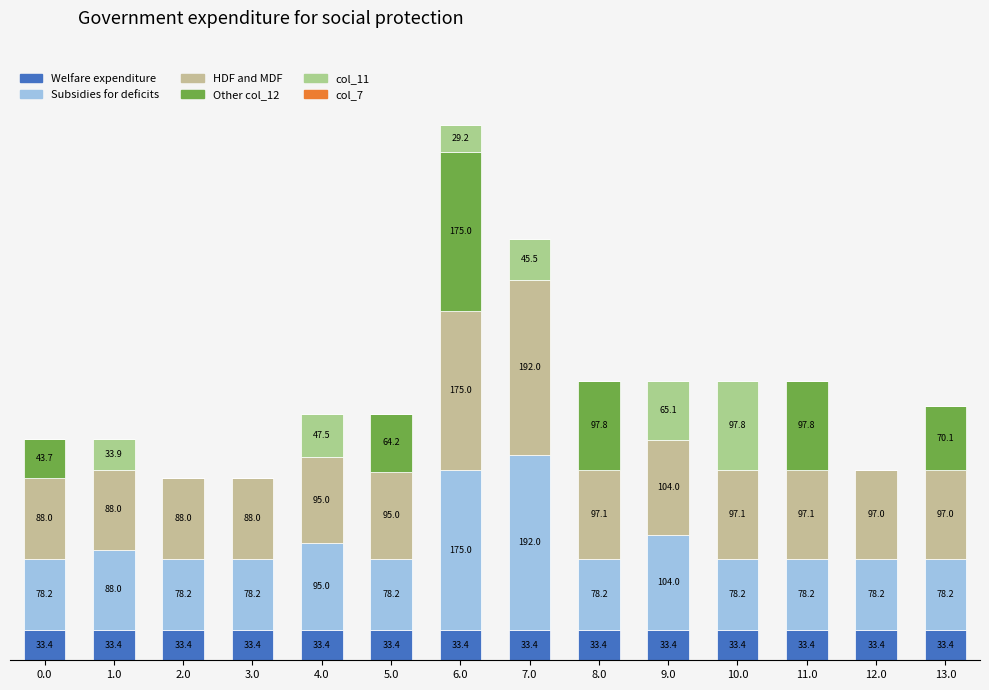

Are the bars grouped side by side (vs. stacked)?

No